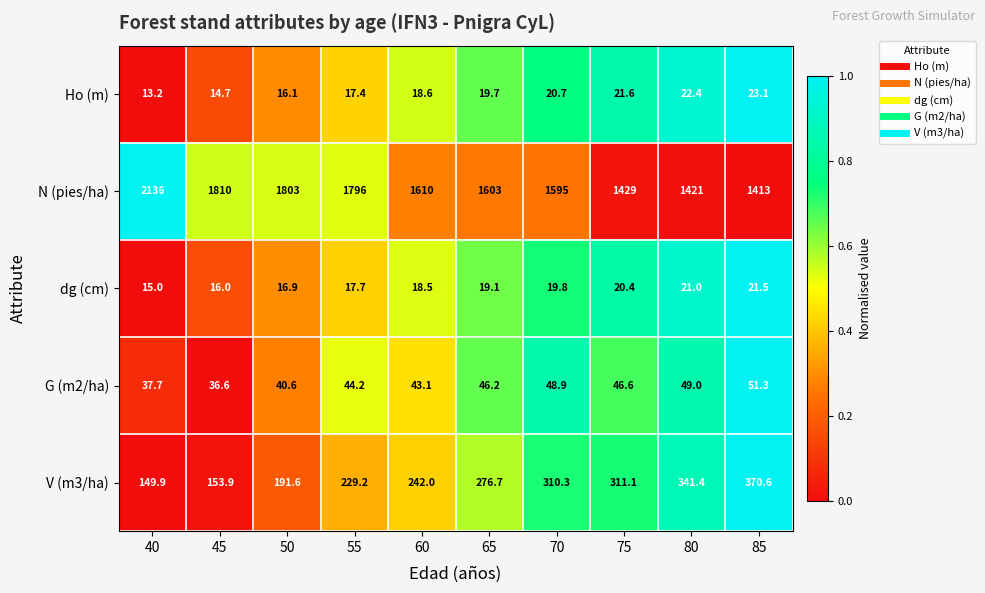

What is the difference between the highest and lowest values at 50?

1786.9